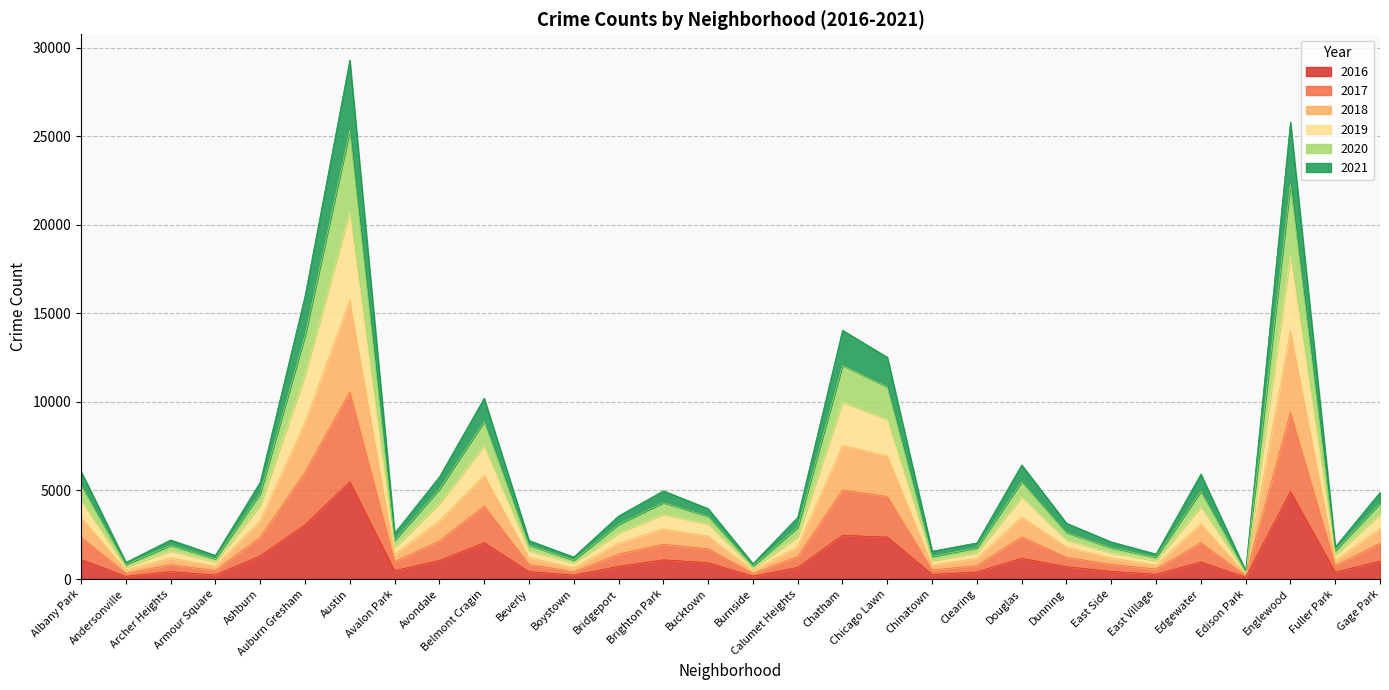

What is the total value across all series at Douglas?

6445